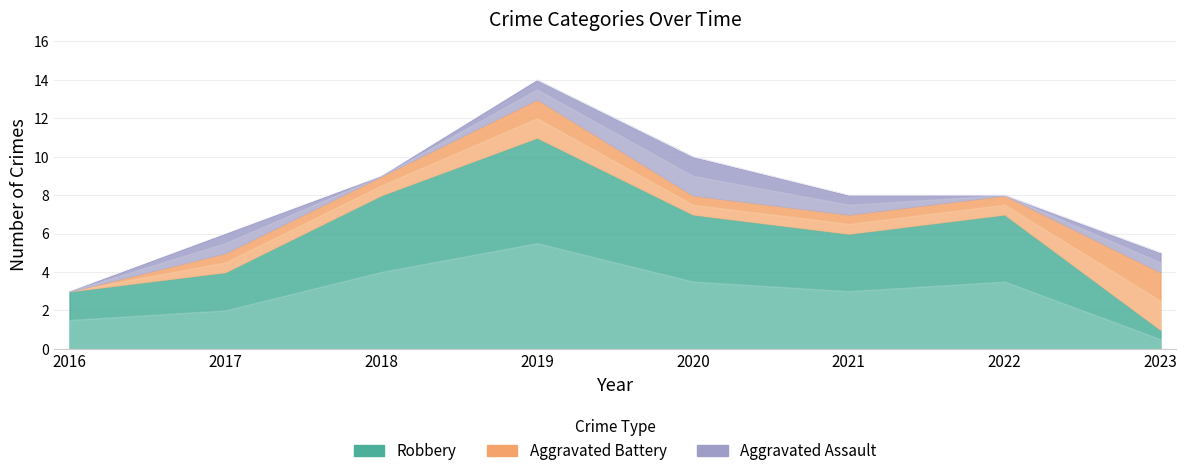

The Total series shows 4 at 2017. True or false?

False